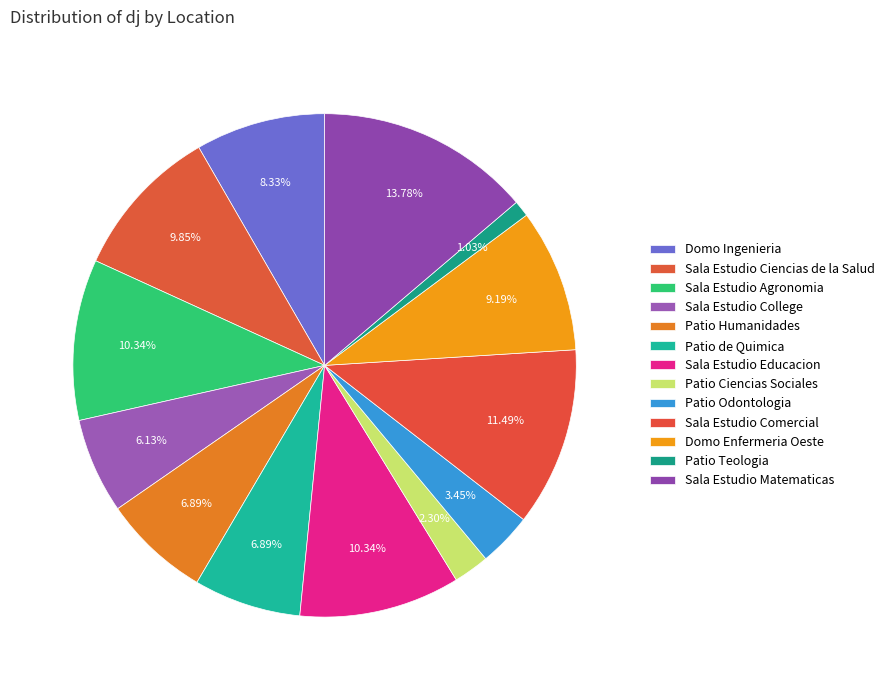

How many segments does this pie chart have?

13